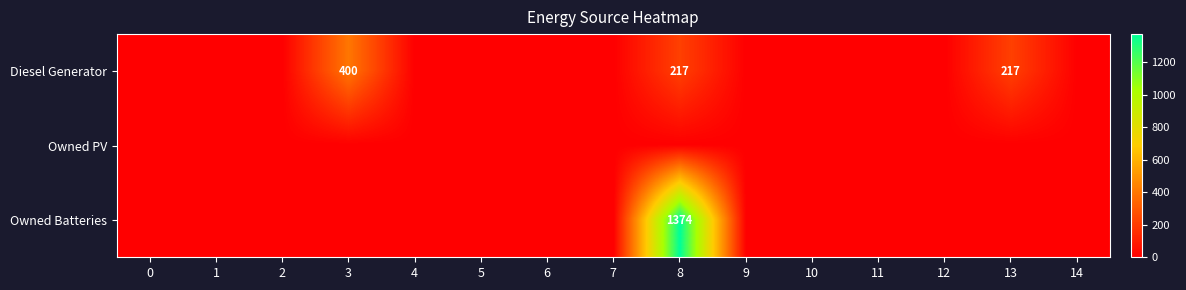

Count the number of data series in this chart.

3